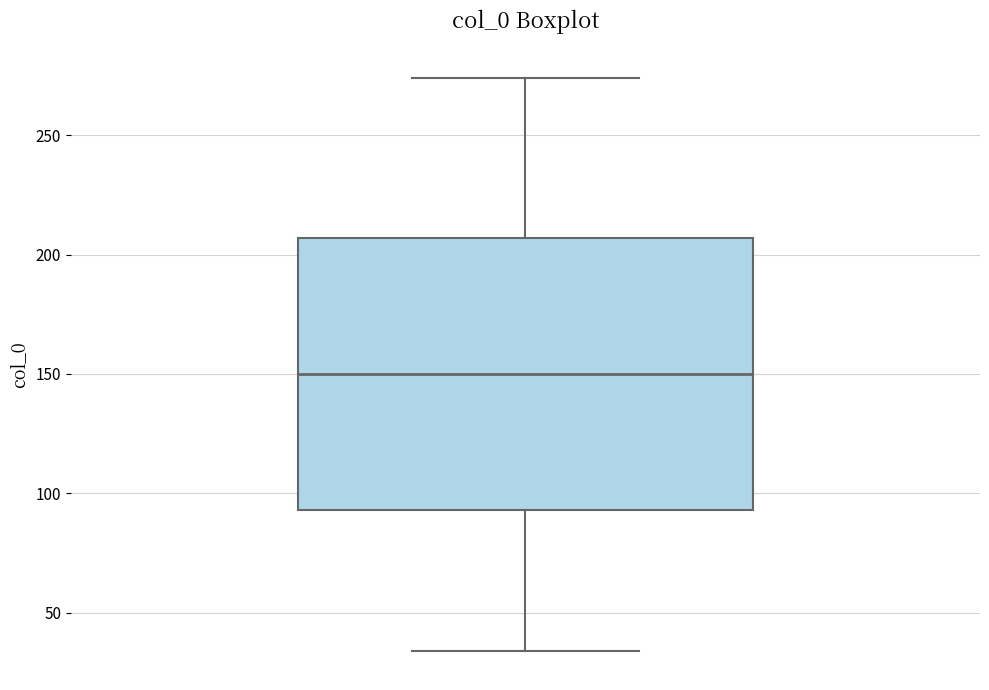

Where does the lower whisker of the box end on the y-axis? The values are not printed on the chart, so give them approximately, as read against the axis.

35